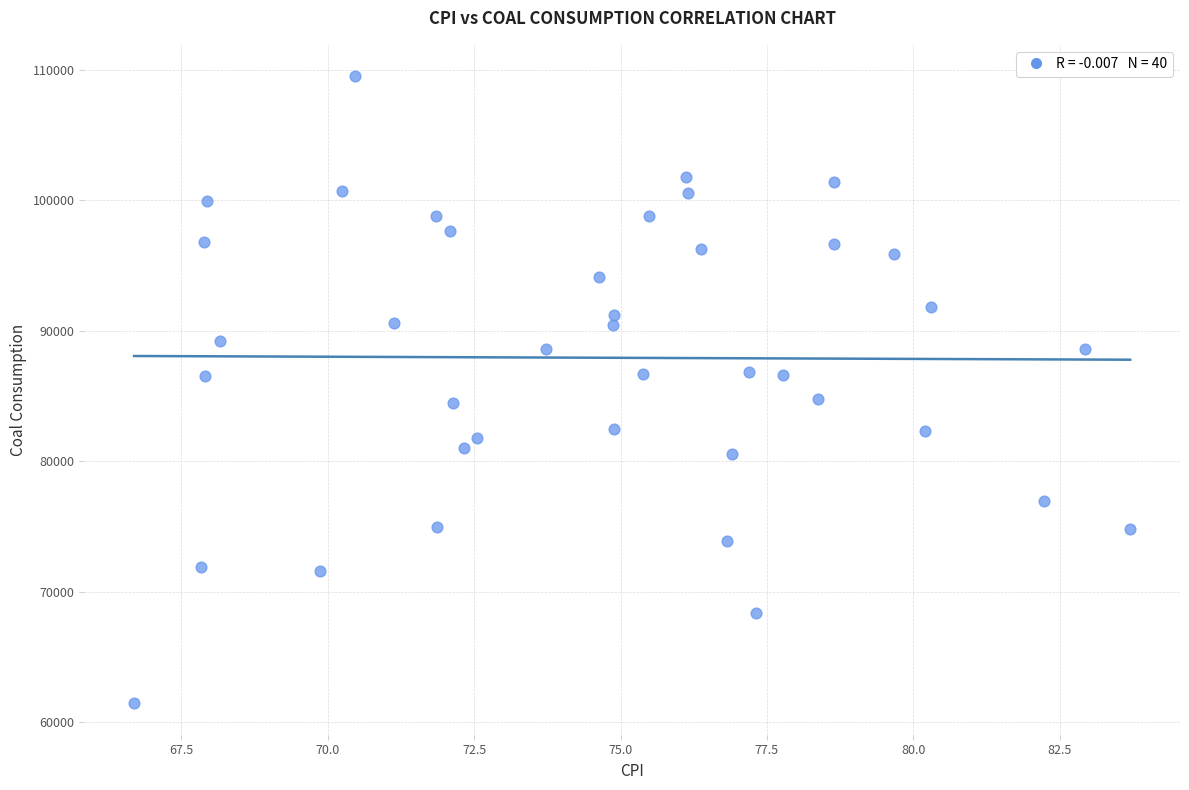

What is the range of Y values (max minus min)?

48042.6